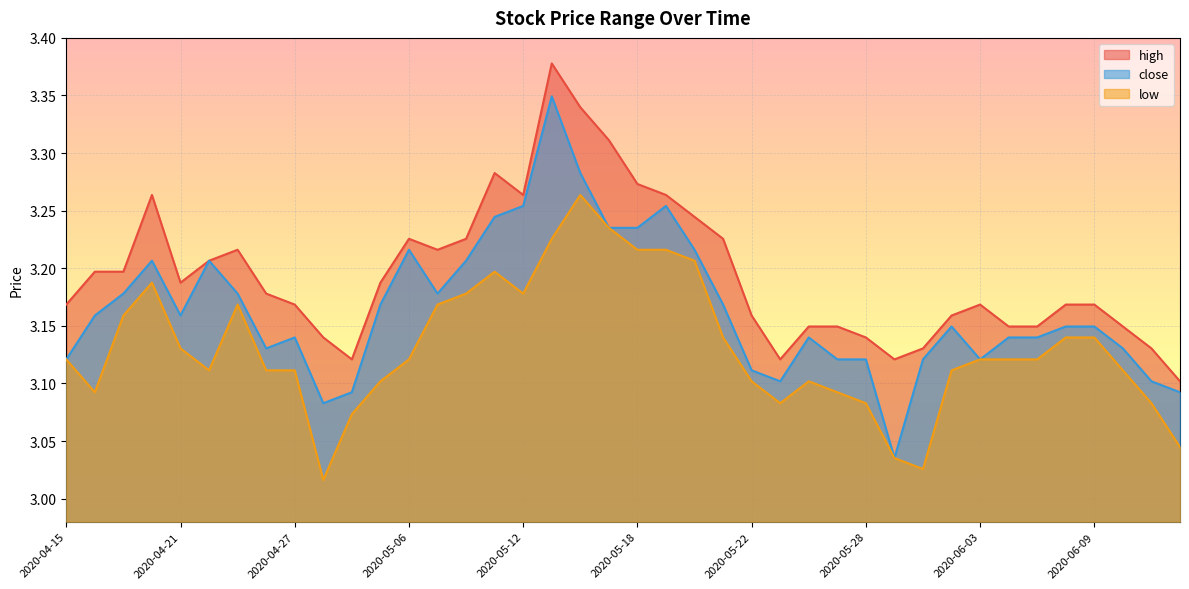

What is the label of the 38th point from the right?

2020-04-17